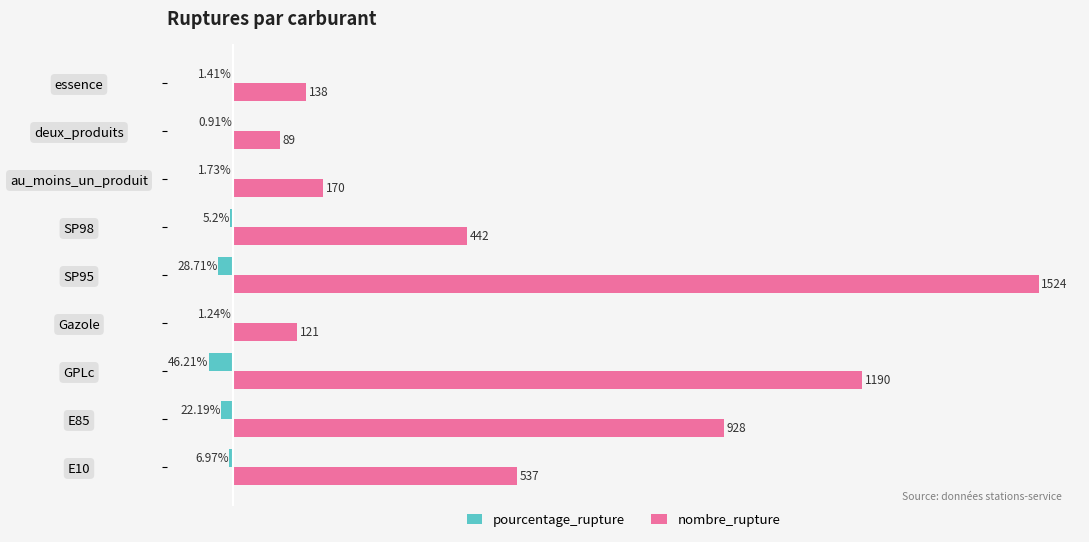

At which category is the sum across all series the highest?

SP95